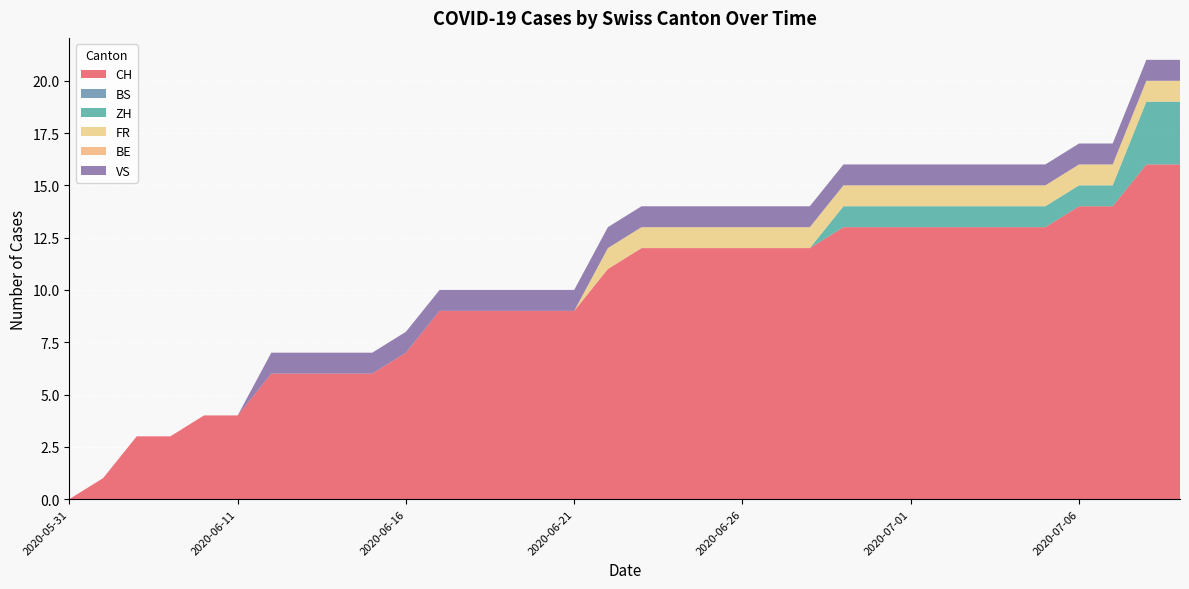

Reading left to right, extract all data points from this chart.

CH: 0=0	1=1	2=3	3=3	4=4	5=4	6=6	7=6	8=6	9=6	10=7	11=9	12=9	13=9	14=9	15=9	16=11	17=12	18=12	19=12	20=12	21=12	22=12	23=13	24=13	25=13	26=13	27=13	28=13	29=13	30=14	31=14	32=16	33=16
BS: 0=0	1=0	2=0	3=0	4=0	5=0	6=0	7=0	8=0	9=0	10=0	11=0	12=0	13=0	14=0	15=0	16=0	17=0	18=0	19=0	20=0	21=0	22=0	23=0	24=0	25=0	26=0	27=0	28=0	29=0	30=0	31=0	32=0	33=0
ZH: 0=0	1=0	2=0	3=0	4=0	5=0	6=0	7=0	8=0	9=0	10=0	11=0	12=0	13=0	14=0	15=0	16=0	17=0	18=0	19=0	20=0	21=0	22=0	23=1	24=1	25=1	26=1	27=1	28=1	29=1	30=1	31=1	32=3	33=3
FR: 0=0	1=0	2=0	3=0	4=0	5=0	6=0	7=0	8=0	9=0	10=0	11=0	12=0	13=0	14=0	15=0	16=1	17=1	18=1	19=1	20=1	21=1	22=1	23=1	24=1	25=1	26=1	27=1	28=1	29=1	30=1	31=1	32=1	33=1
BE: 0=0	1=0	2=0	3=0	4=0	5=0	6=0	7=0	8=0	9=0	10=0	11=0	12=0	13=0	14=0	15=0	16=0	17=0	18=0	19=0	20=0	21=0	22=0	23=0	24=0	25=0	26=0	27=0	28=0	29=0	30=0	31=0	32=0	33=0
VS: 0=0	1=0	2=0	3=0	4=0	5=0	6=1	7=1	8=1	9=1	10=1	11=1	12=1	13=1	14=1	15=1	16=1	17=1	18=1	19=1	20=1	21=1	22=1	23=1	24=1	25=1	26=1	27=1	28=1	29=1	30=1	31=1	32=1	33=1